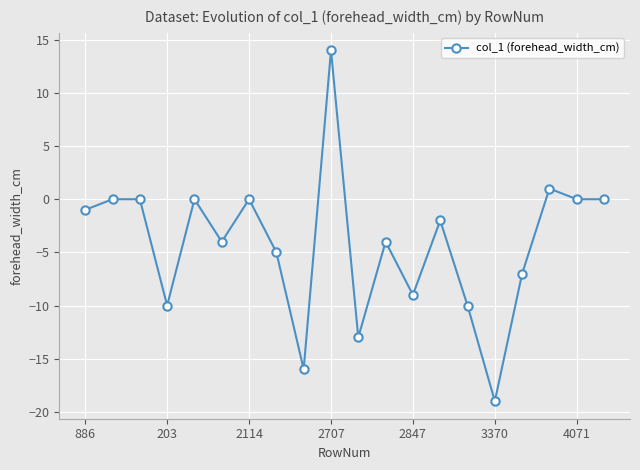

Reading left to right, list all the values displayed in this chart.

-1	0	0	-10	0	-4	0	-5	-16	14	-13	-4	-9	-2	-10	-19	-7	1	0	0